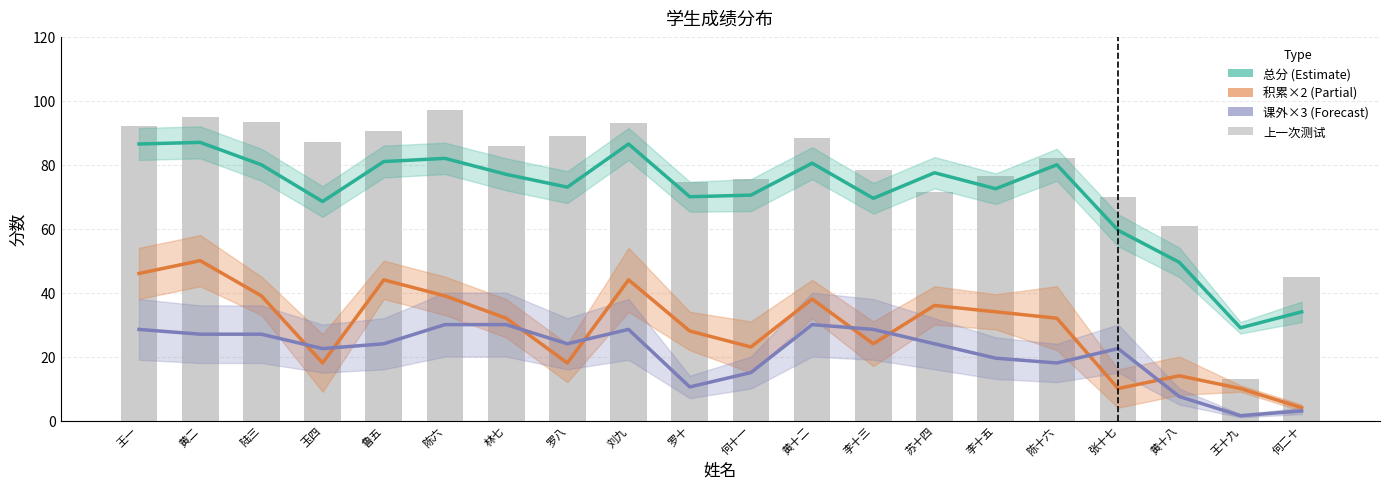

At which label is 上一次测试 closest to 55?

黄十八